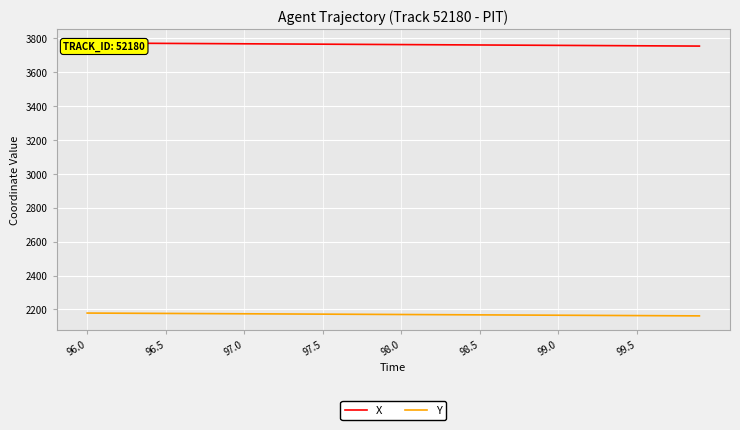

How many data points does each series have?

40